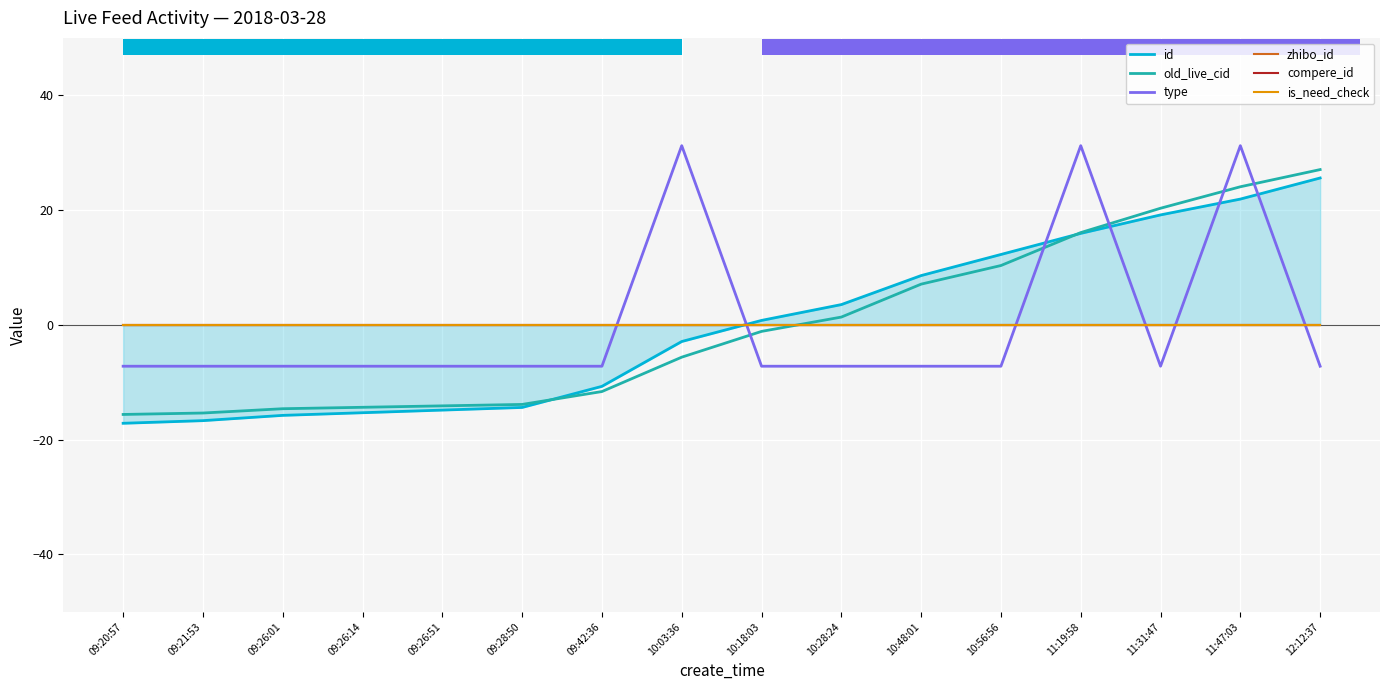

What is the label of the 9th point from the left?

10:18:03